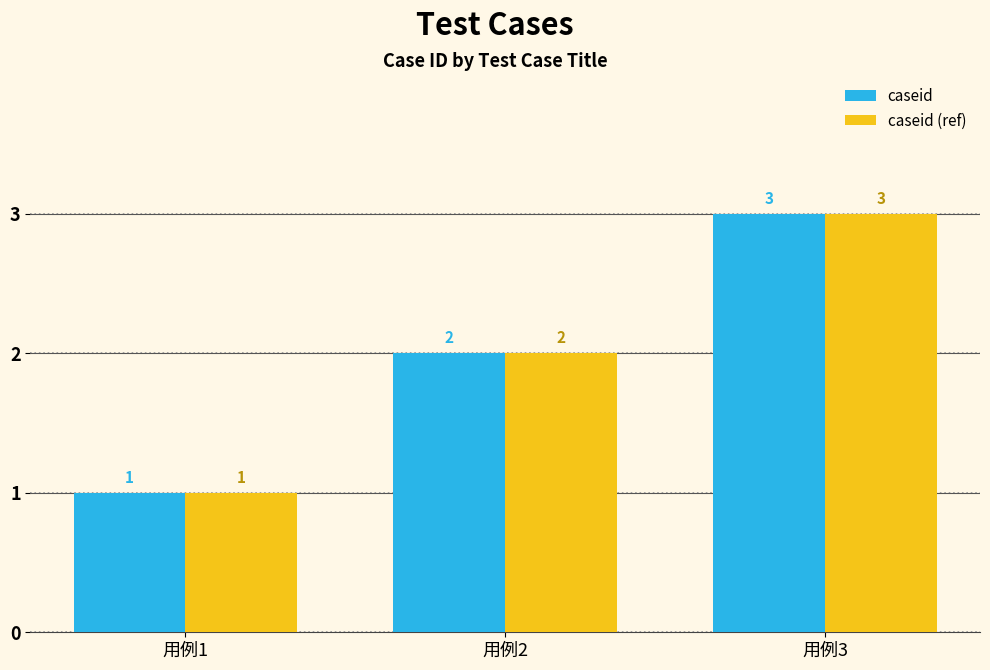

Are the bars horizontal?

No